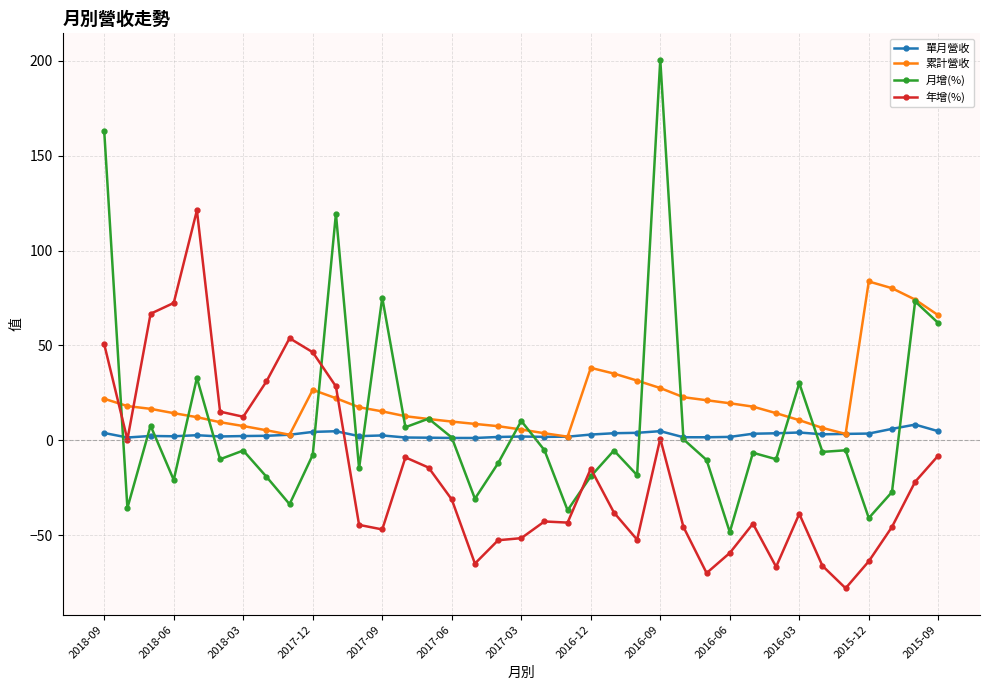

What is the maximum value for 累計營收?

83.7